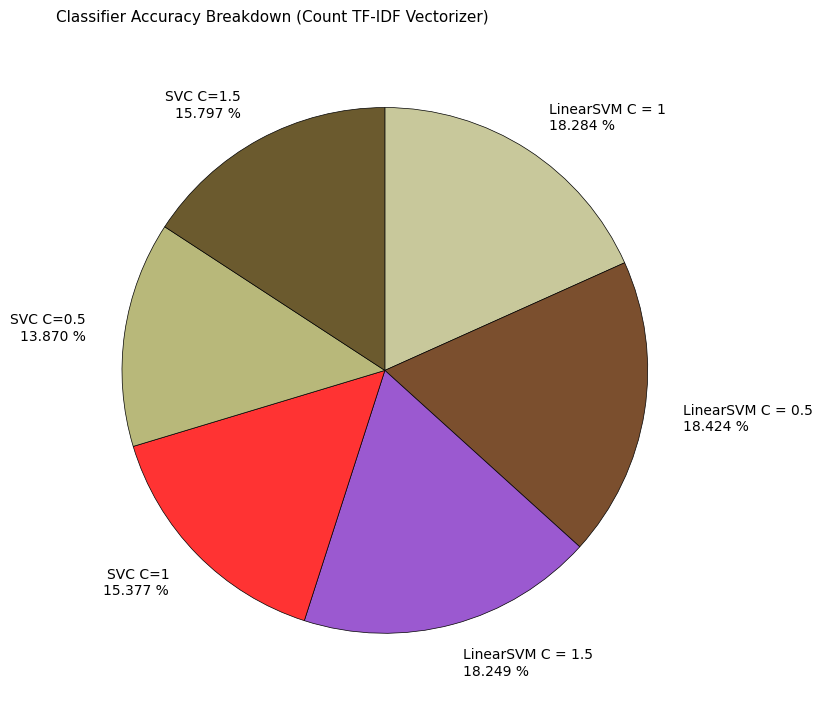

Does any single category account for the majority?

No